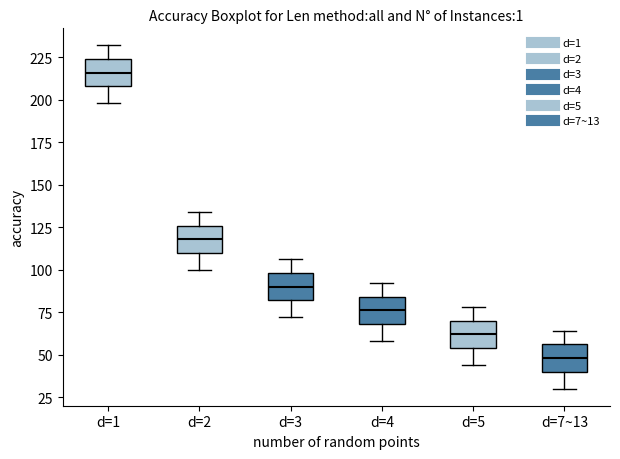

Where does the lower whisker of the box for d=1 end on the y-axis? The values are not printed on the chart, so give them approximately, as read against the axis.

200